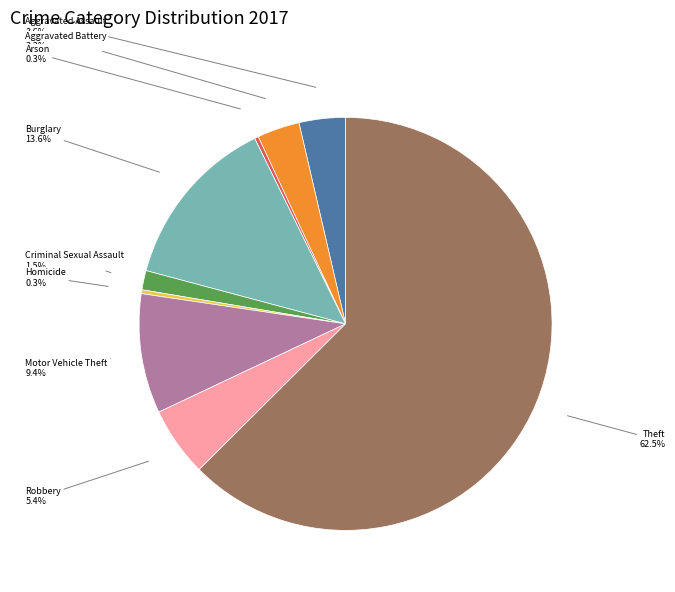

Approximately how many times larger is the value at Aggravated Battery compared to Arson?

11.0